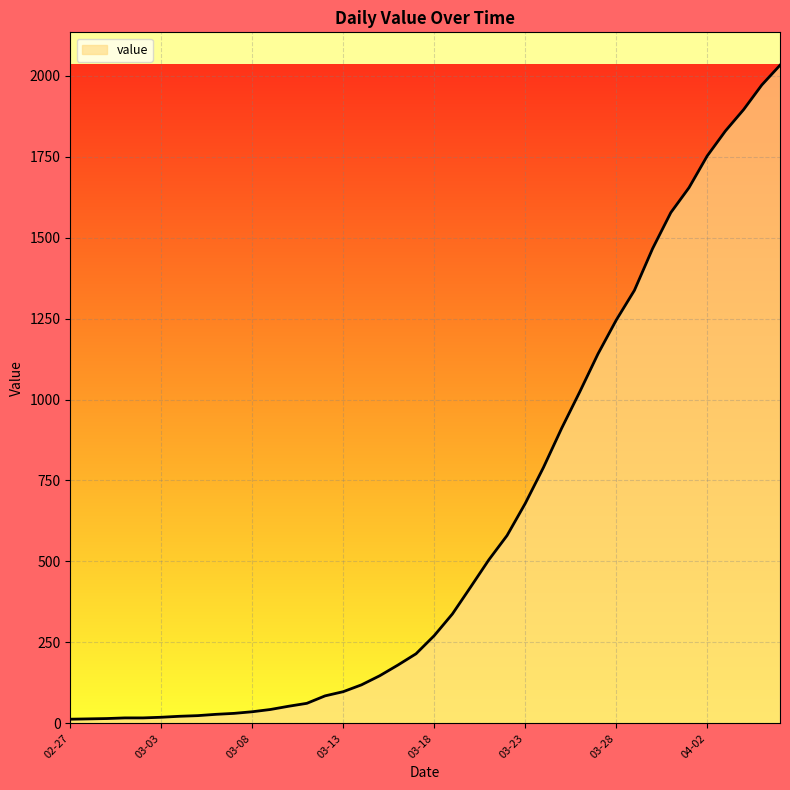

What is the greatest value displayed?

2032